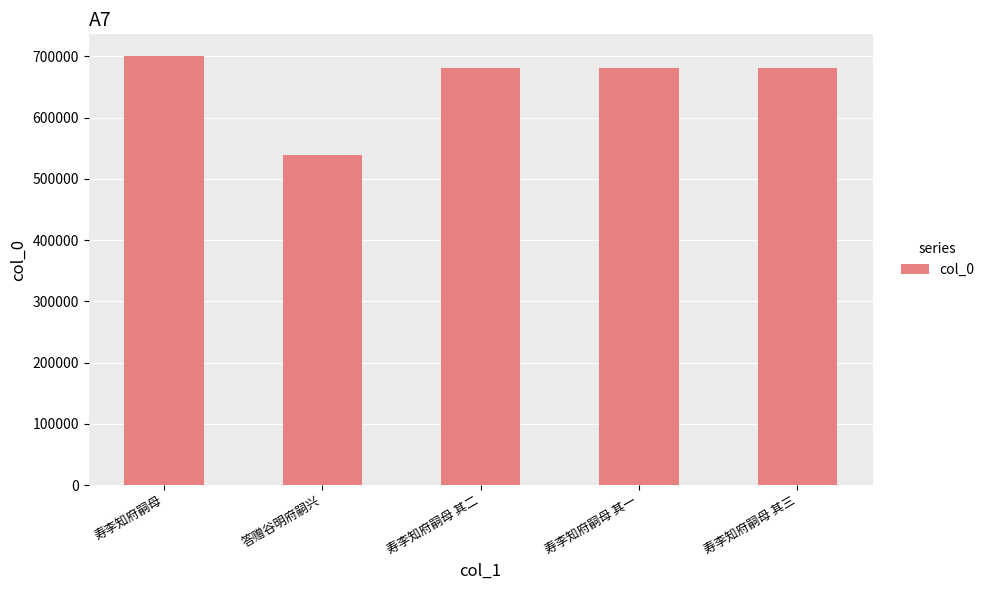

True or false: the data shows 681703 at 寿李知府嗣母 其三.

True